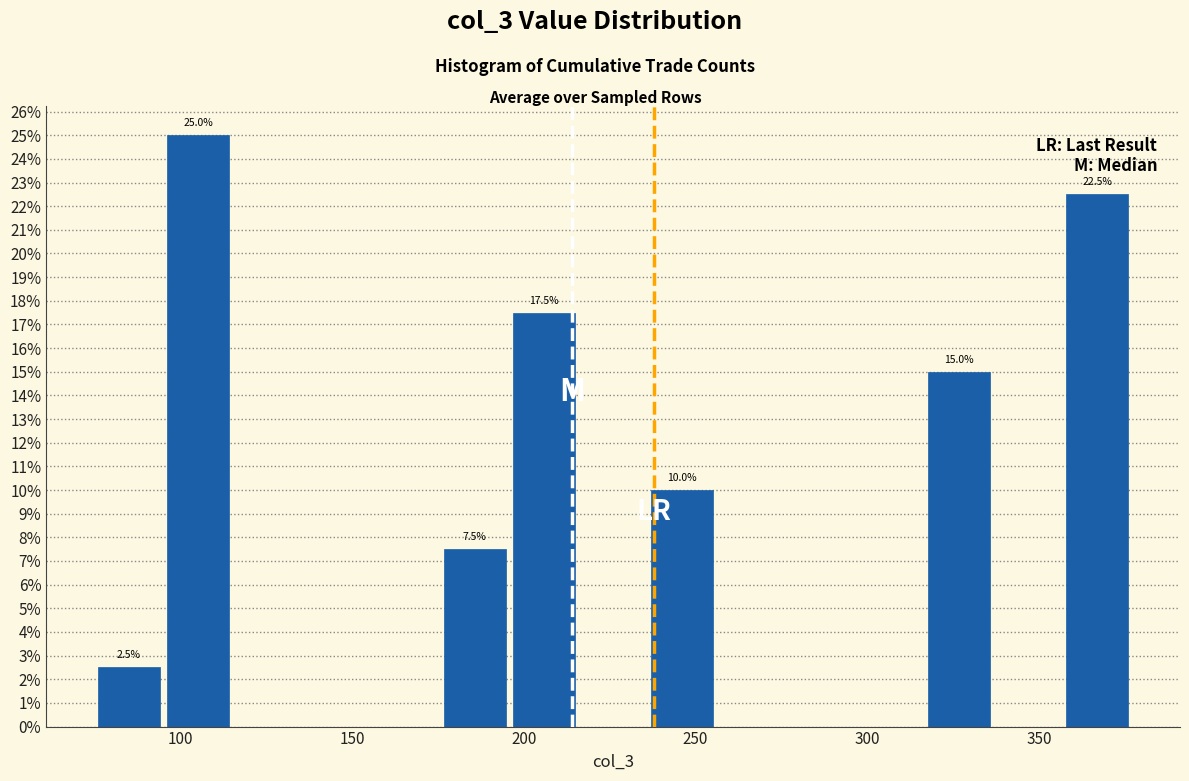

Over which range of the x-axis is the bar tallest?

95 to 115